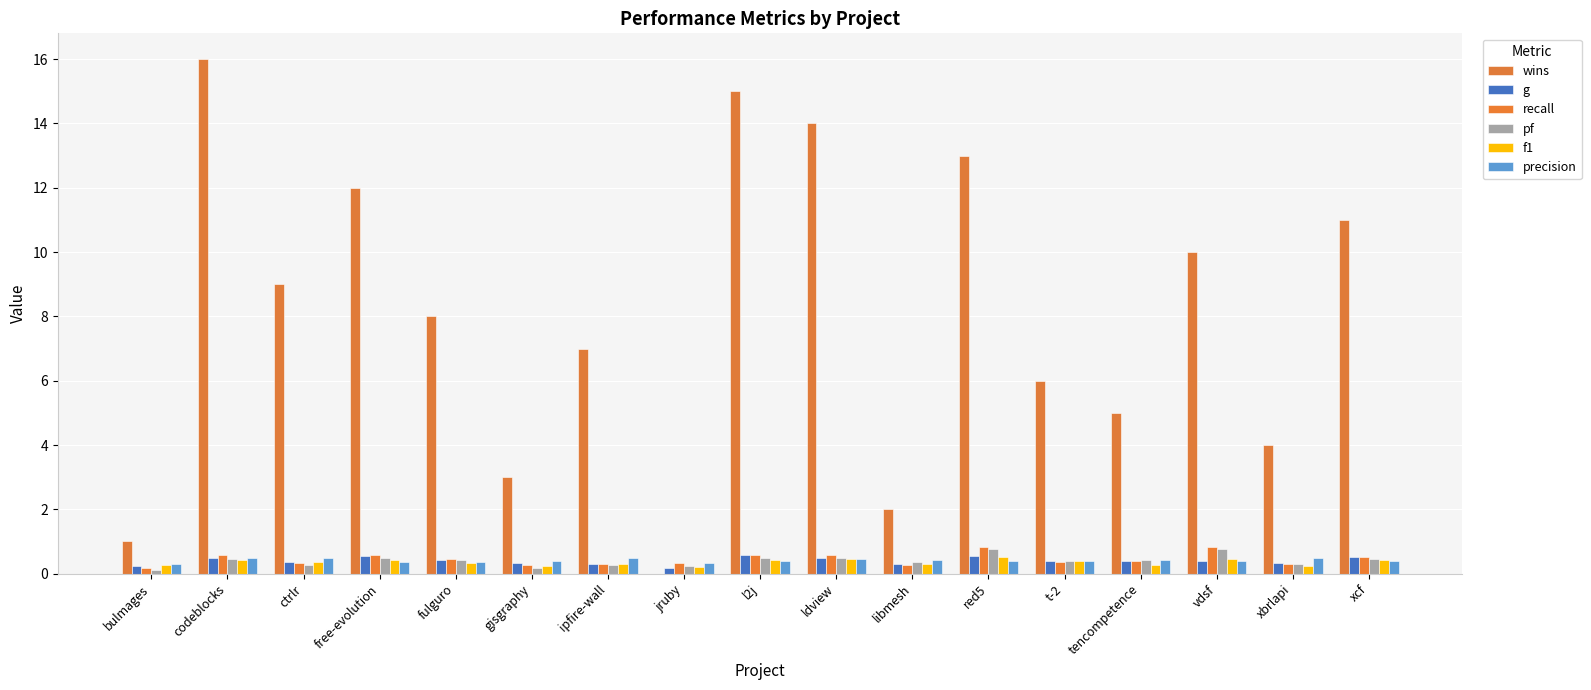

What is the spread (max minus min) of values at vdsf?

9.6